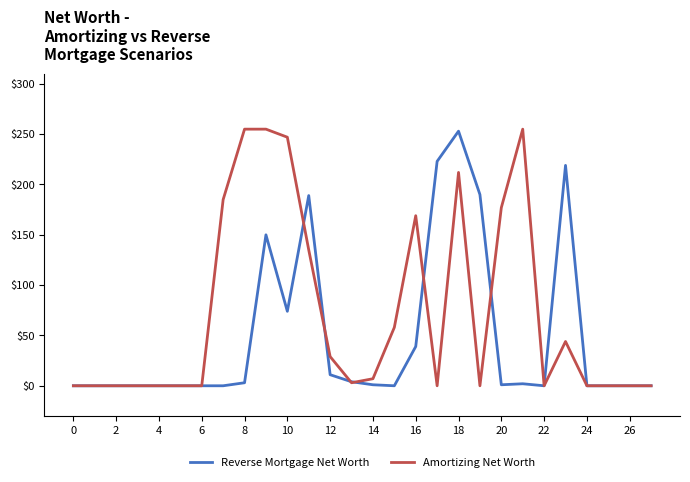

How many series are shown in this chart?

2